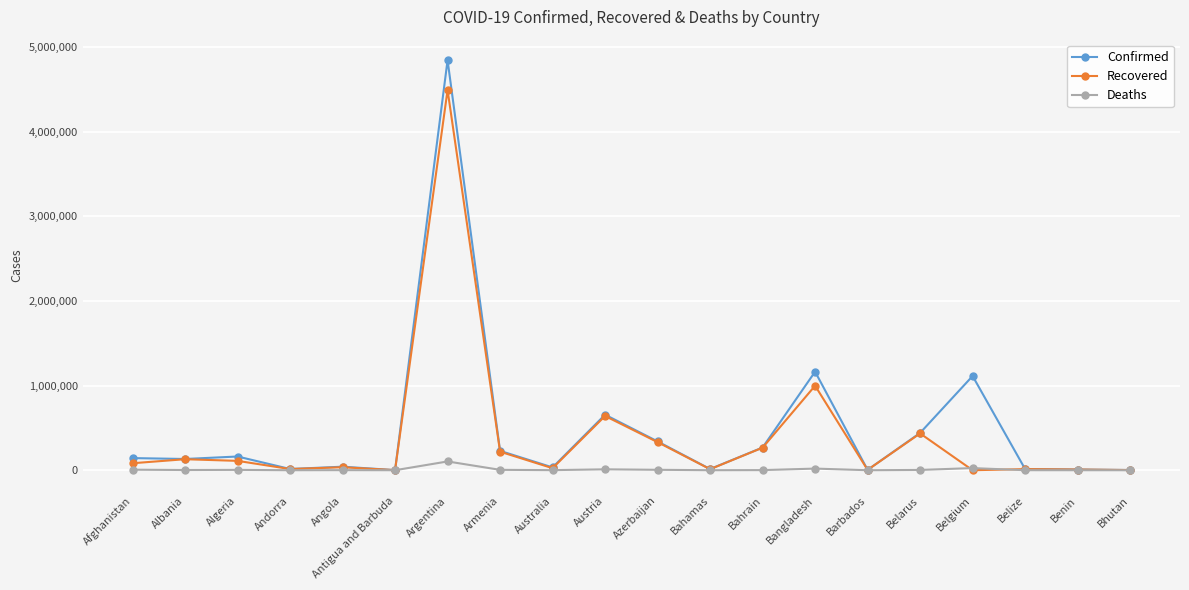

What is the label of the 10th point from the left?

Austria